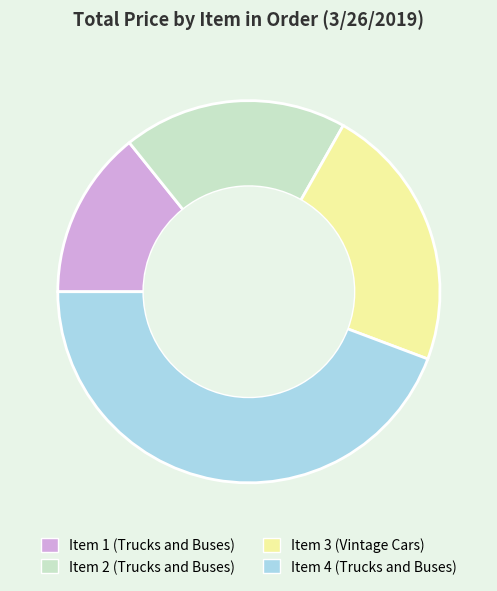

What is the ratio of the value at Item 2 (Trucks and Buses) to the value at Item 4 (Trucks and Buses)?

0.4